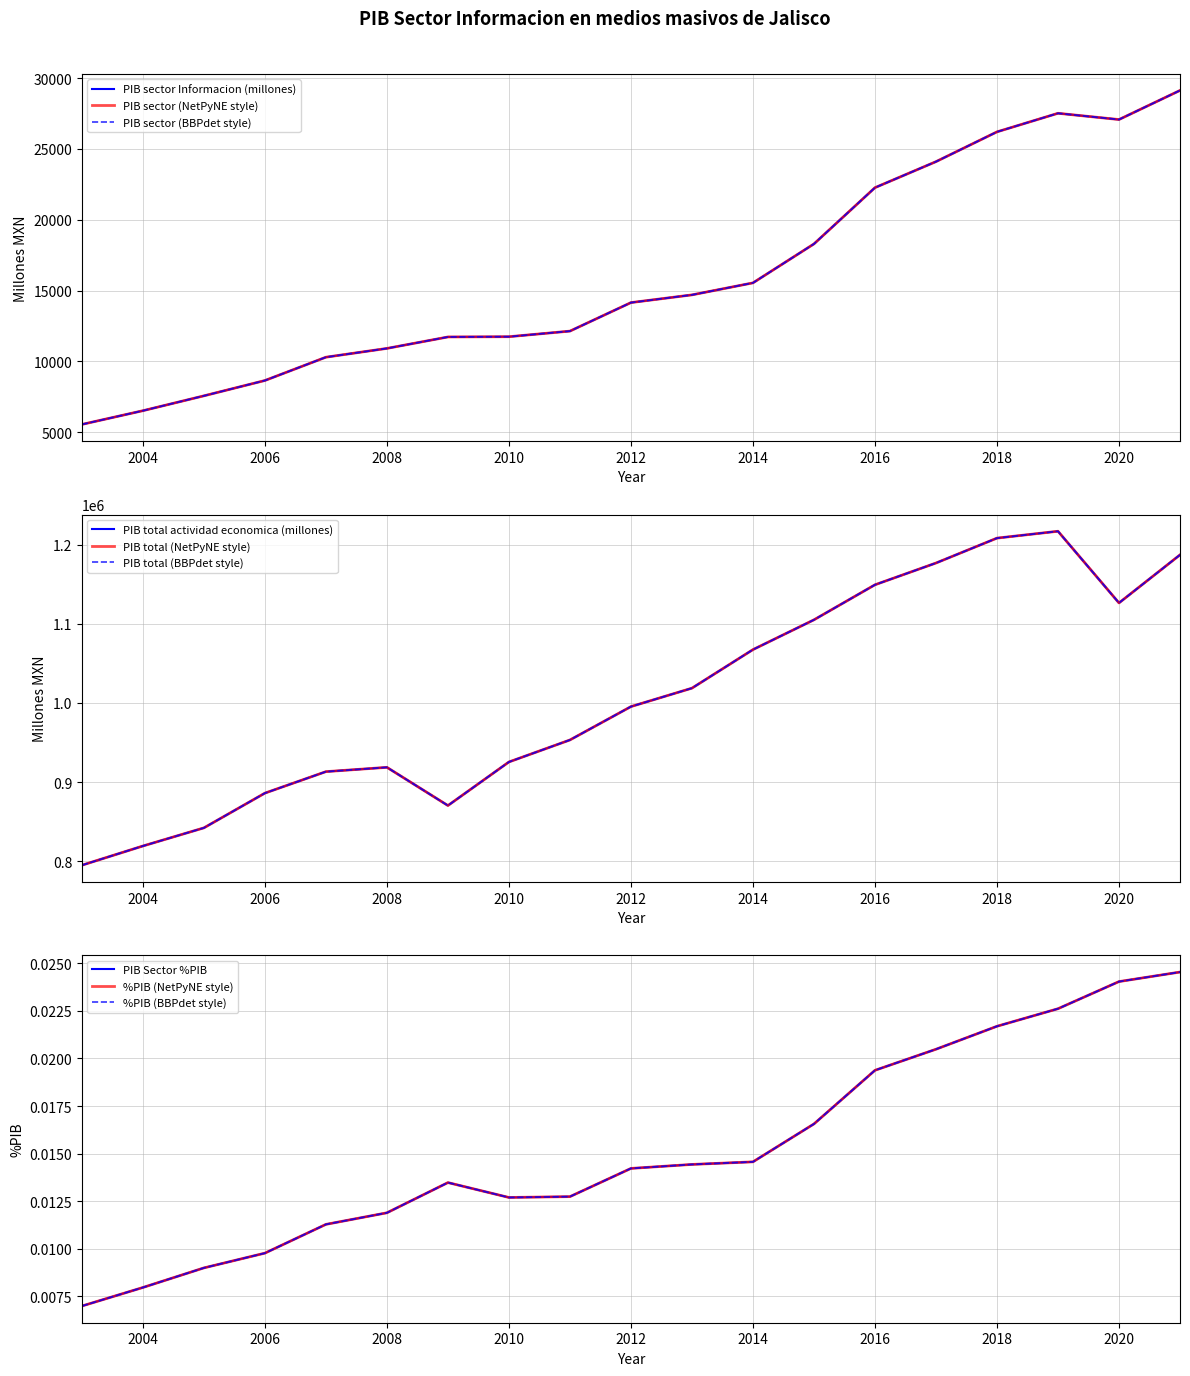

At which category does PIB sector Informacion (millones) reach its first local peak?

2019